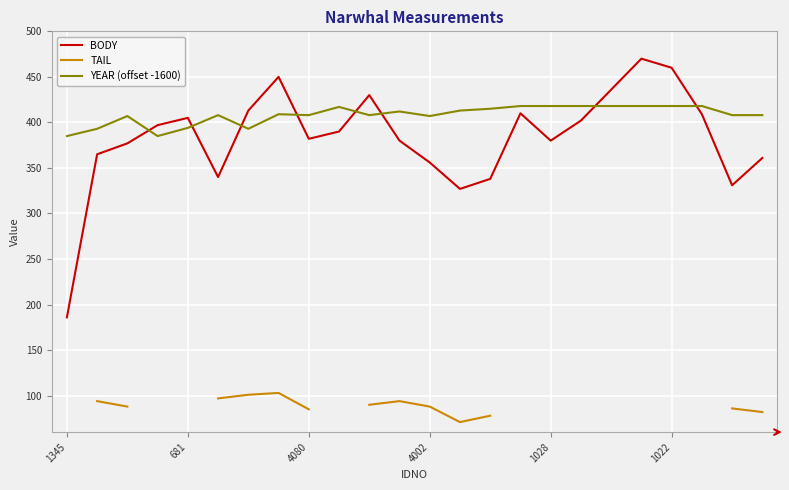

What position from the right is 17?

7